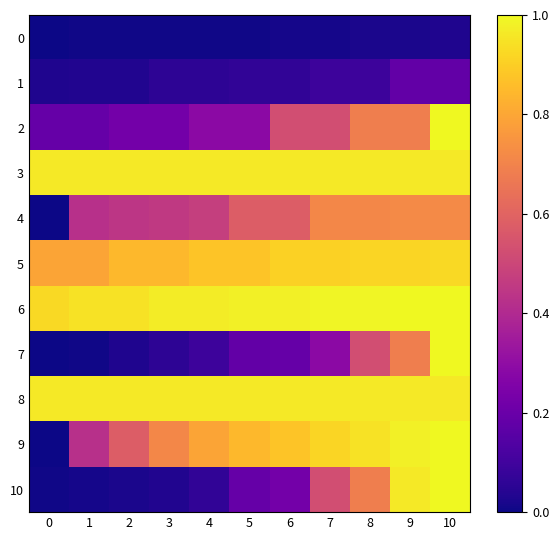

Reading right to left, transcribe all the data shown in this chart.

0: 10=0.0	9=0.0	8=0.0	7=0.0	6=0.0	5=0.0	4=0.0	3=0.0	2=0.0	1=0.0	0=0.0
1: 10=0.2	9=0.2	8=0.1	7=0.1	6=0.1	5=0.1	4=0.1	3=0.1	2=0.0	1=0.0	0=0.0
2: 10=1.0	9=0.7	8=0.7	7=0.5	6=0.5	5=0.3	4=0.3	3=0.2	2=0.2	1=0.2	0=0.2
3: 10=1.0	9=1.0	8=1.0	7=1.0	6=1.0	5=1.0	4=1.0	3=1.0	2=1.0	1=1.0	0=1.0
4: 10=0.7	9=0.7	8=0.7	7=0.7	6=0.6	5=0.6	4=0.5	3=0.5	2=0.4	1=0.4	0=0.0
5: 10=0.9	9=0.9	8=0.9	7=0.9	6=0.9	5=0.9	4=0.9	3=0.8	2=0.8	1=0.8	0=0.8
6: 10=1.0	9=1.0	8=1.0	7=1.0	6=1.0	5=1.0	4=1.0	3=1.0	2=0.9	1=0.9	0=0.9
7: 10=1.0	9=0.7	8=0.5	7=0.3	6=0.2	5=0.2	4=0.1	3=0.1	2=0.0	1=0.0	0=0.0
8: 10=1.0	9=1.0	8=1.0	7=1.0	6=1.0	5=1.0	4=1.0	3=1.0	2=1.0	1=1.0	0=1.0
9: 10=1.0	9=1.0	8=0.9	7=0.9	6=0.9	5=0.8	4=0.8	3=0.7	2=0.6	1=0.4	0=0.0
10: 10=1.0	9=1.0	8=0.7	7=0.5	6=0.2	5=0.2	4=0.1	3=0.0	2=0.0	1=0.0	0=0.0